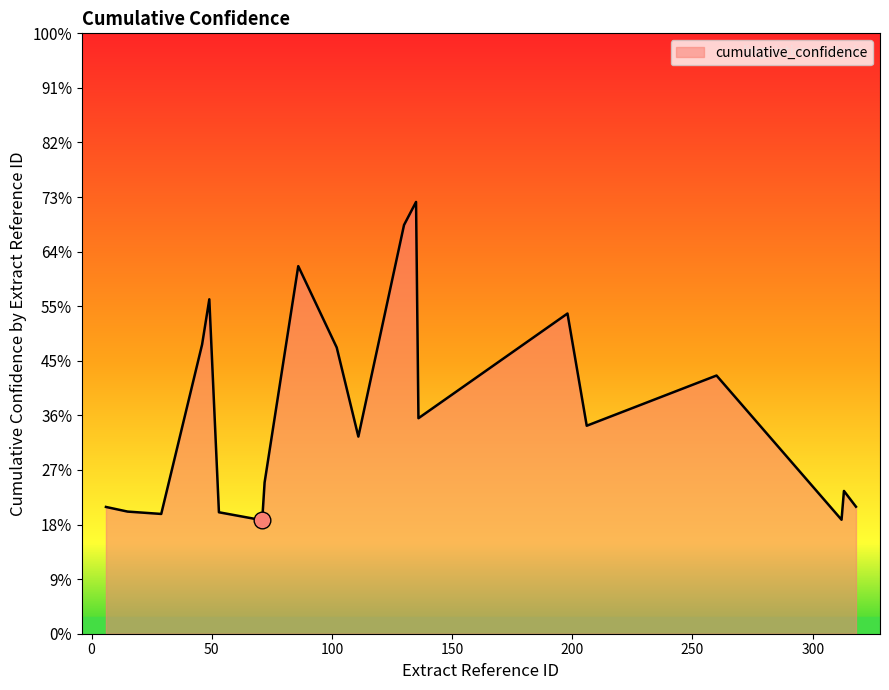

Is this an area chart (filled region under the line)?

Yes